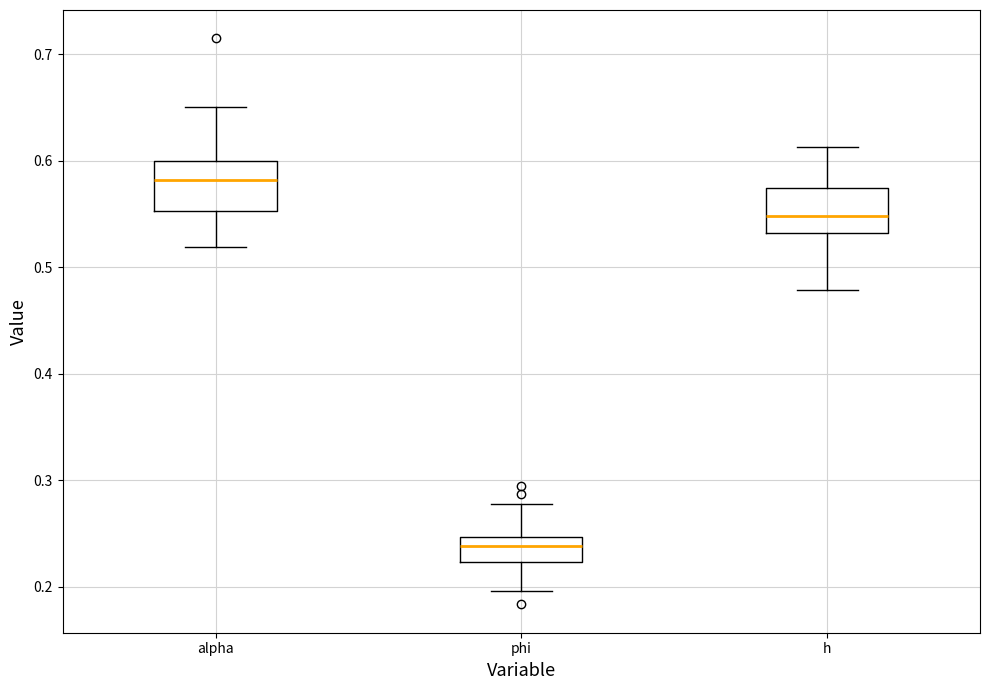

Where does the lower whisker of the box for alpha end on the y-axis? The values are not printed on the chart, so give them approximately, as read against the axis.

0.52